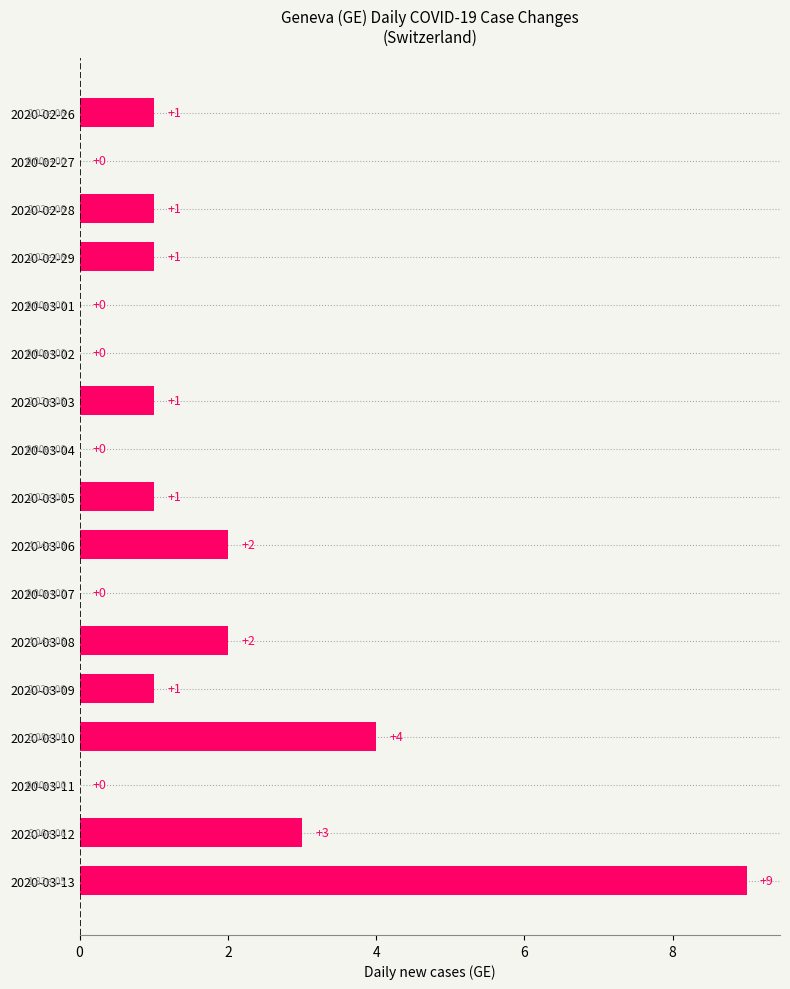

What is the sum of the values at 2020-03-09 and 2020-03-05?

2